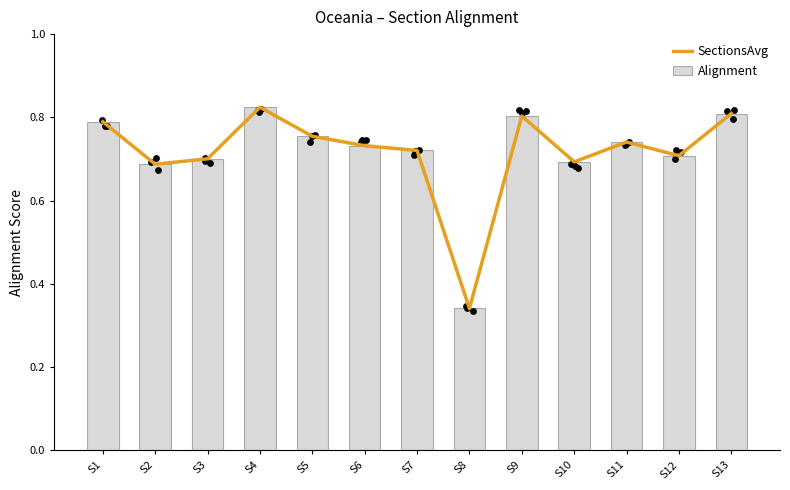

Which series has the largest total across all categories?

SectionsAvg